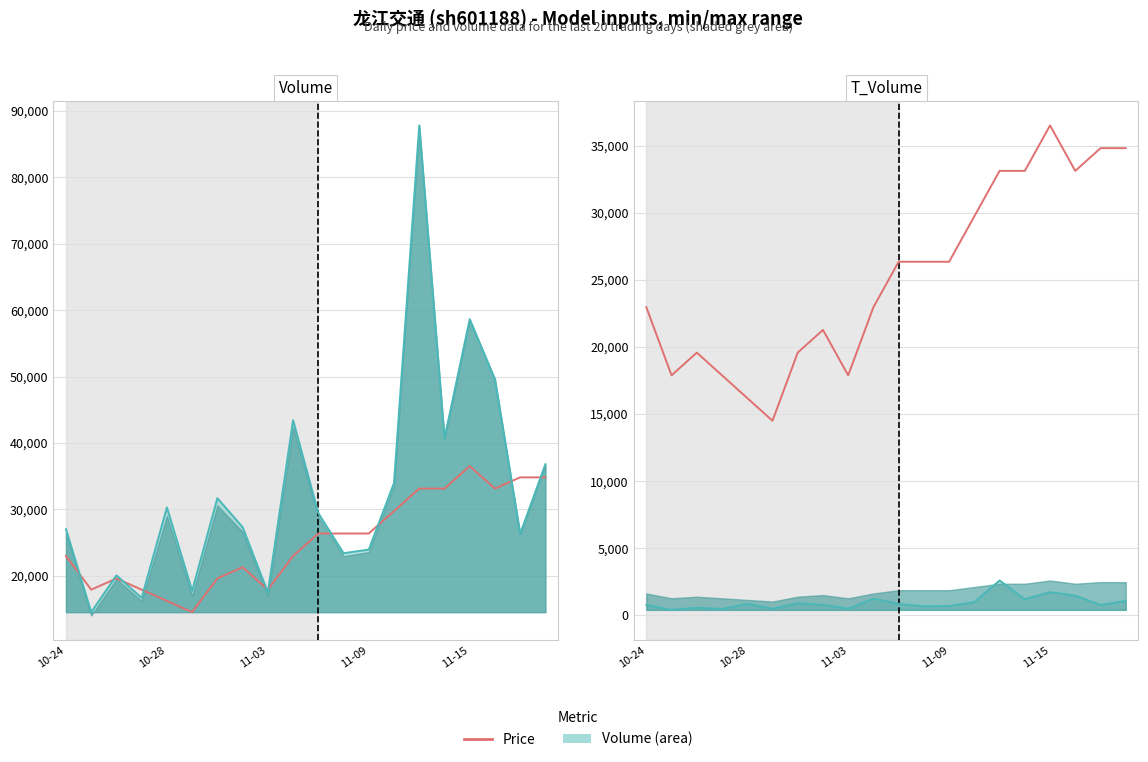

Reading right to left, transcribe all the data shown in this chart.

price: 34807.8	34807.8	33115.5	36500.0	33115.5	33115.5	29731.1	26346.6	26346.6	26346.6	22962.2	17885.5	21269.9	19577.7	14501.0	16193.2	17885.5	19577.7	17885.5	22962.2
volume: 36795.0	26294.0	49511.0	58649.0	40681.0	87831.0	33970.0	23925.0	23381.0	29425.0	43420.0	17474.0	27302.0	31679.0	17705.0	30275.0	16659.0	20040.0	14501.0	26993.0
t_volume: 1090.0	779.0	1472.0	1735.0	1205.0	2603.0	994.0	698.0	680.0	855.0	1254.0	501.0	788.0	906.0	502.0	859.0	480.0	577.0	415.0	783.0